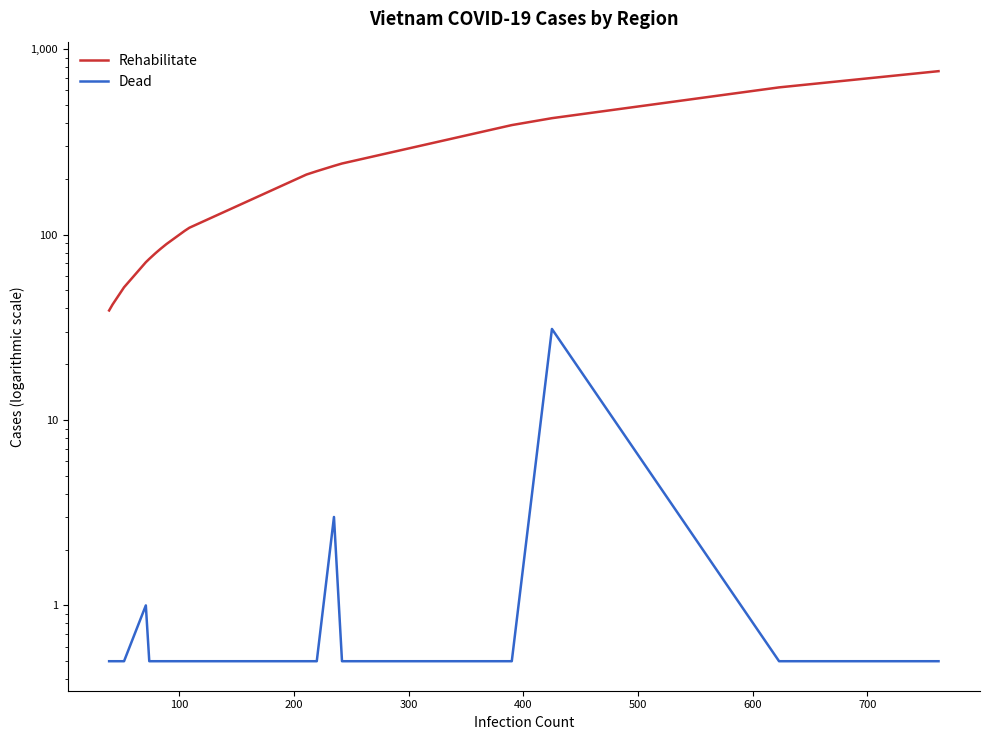

True or false: Rehabilitate has more than 0 interior local peaks.

False